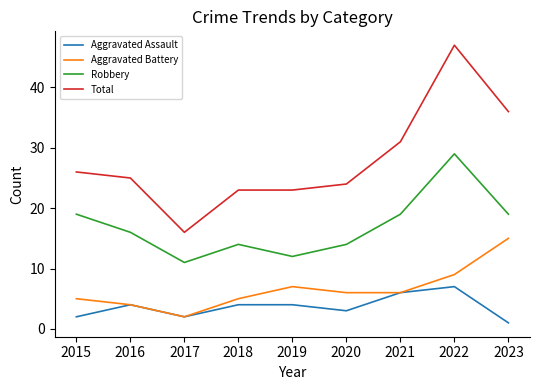

Does the chart display data point markers on the line(s)?

No